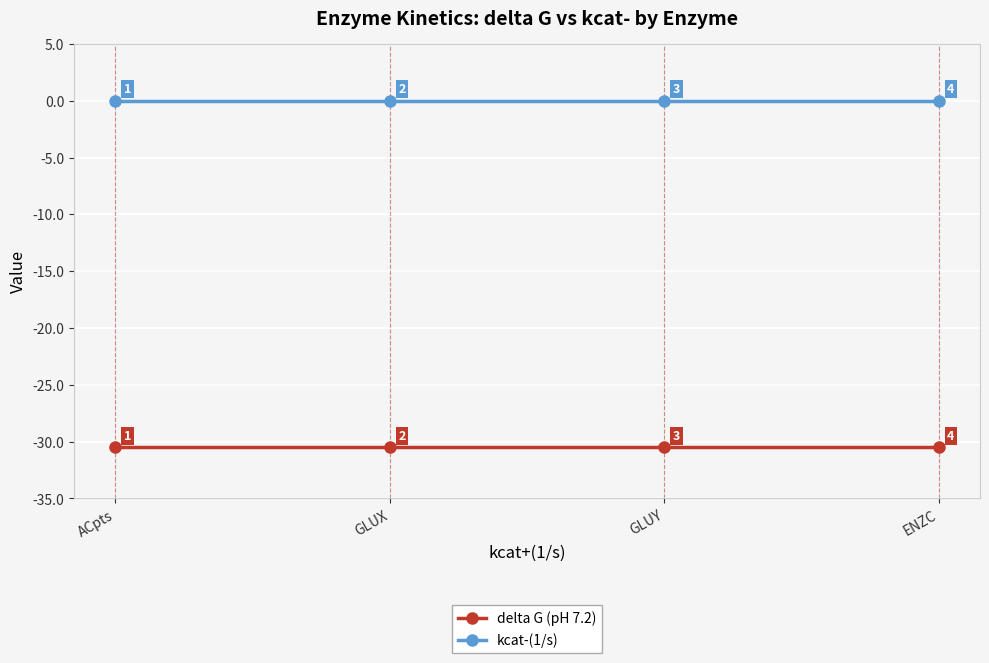

What is the smallest value displayed?

-30.5